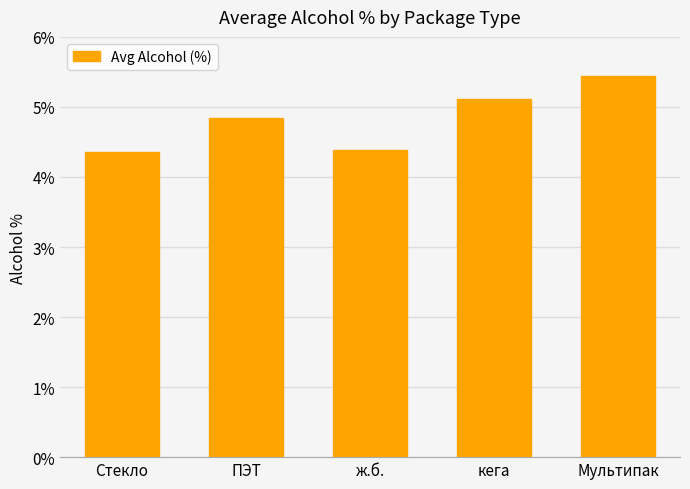

Which category has the highest value across all series?

Мультипак